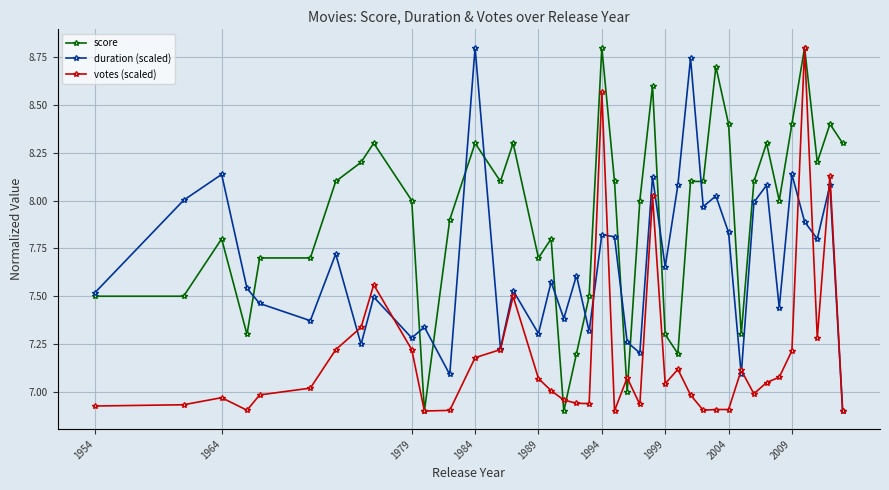

What is the value of the score point at the 38th from the left?

8.2